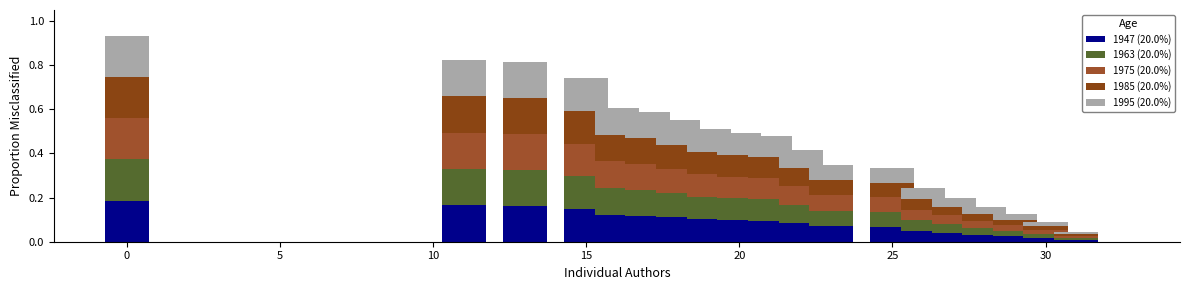

Does the chart contain stacked bars?

Yes